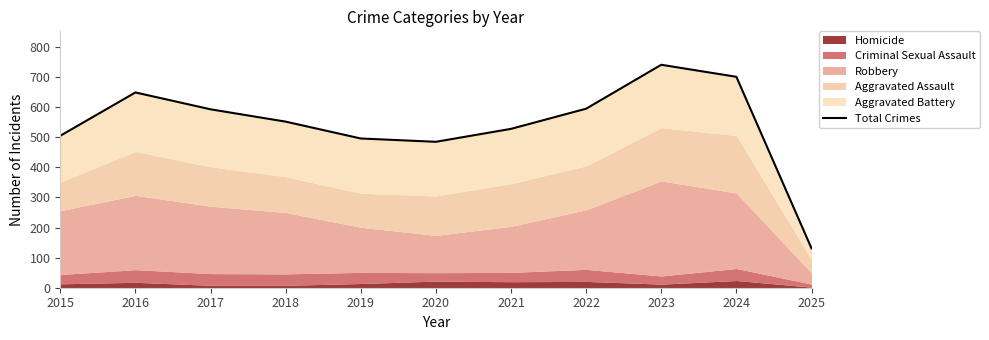

Reading right to left, what are all the values shown in this chart?

131	701	741	595	528	485	496	552	593	649	505